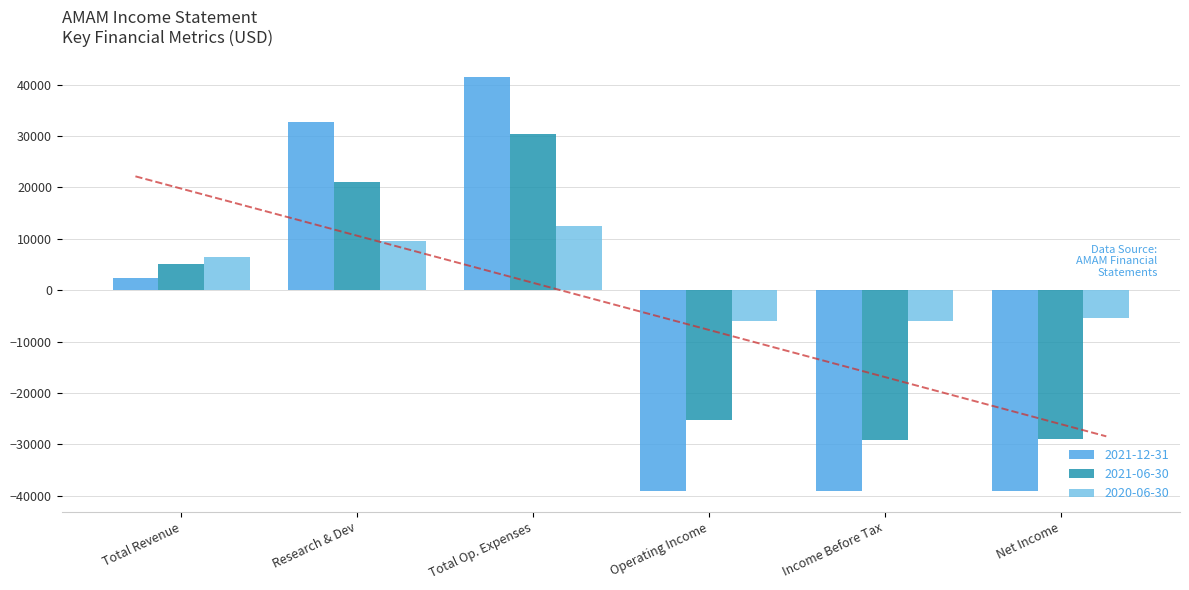

What is the sum of all 2020-06-30 values?

11200